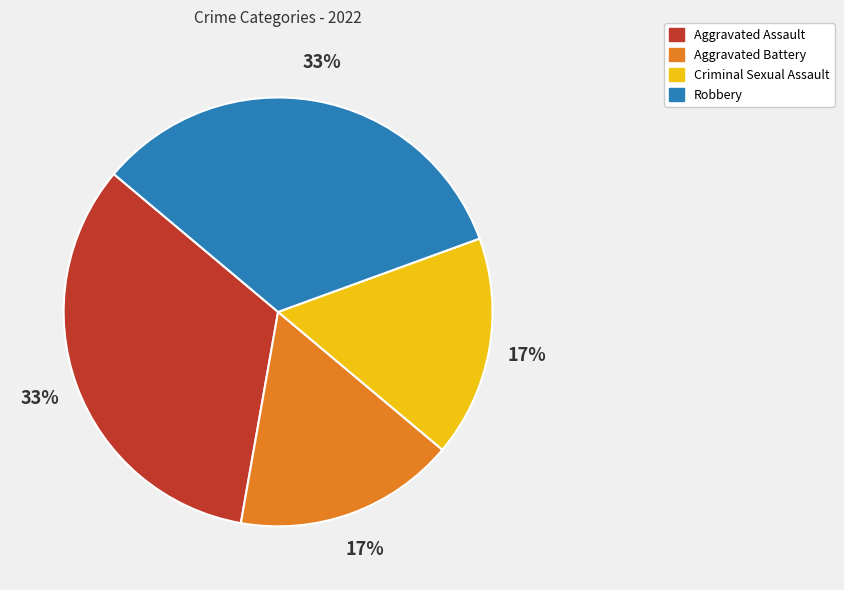

The Robbery slice represents 19% of the pie. True or false?

False